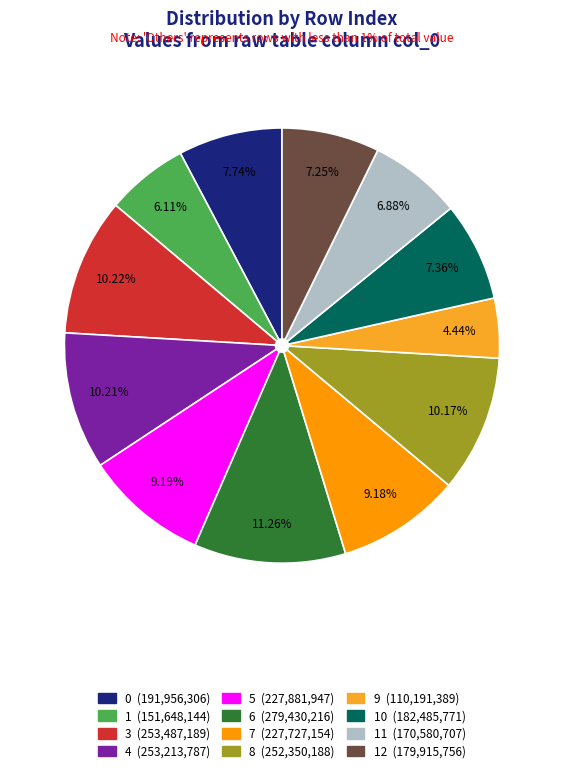

Is there any slice that represents more than half of the pie?

No